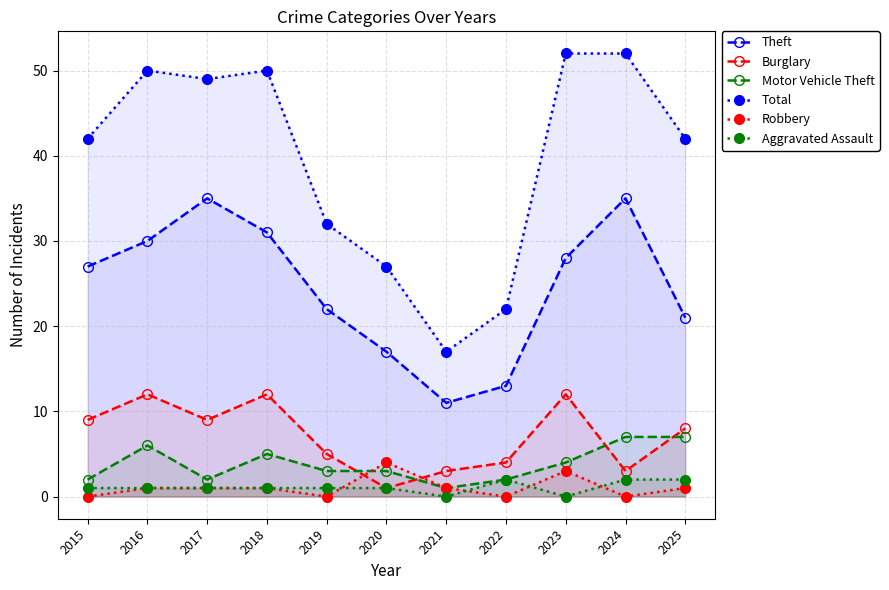

Read the Robbery value at 2018.

1